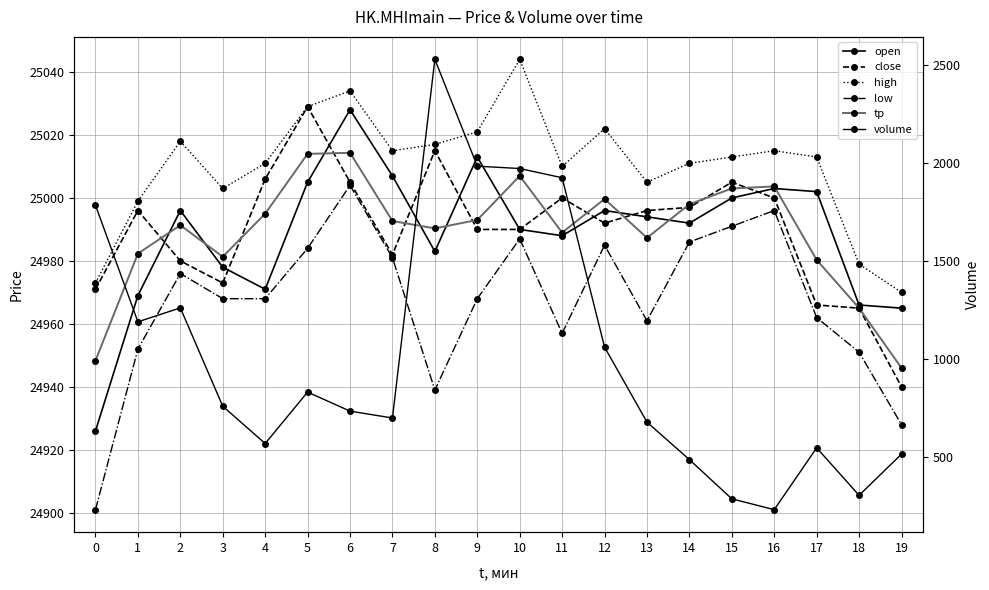

What is the sum of the low values at 18 and 15?

49942.0